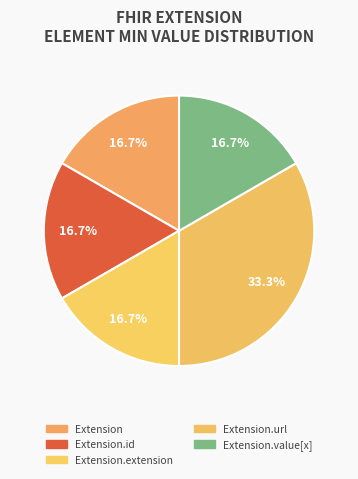

Does any single category account for the majority?

No